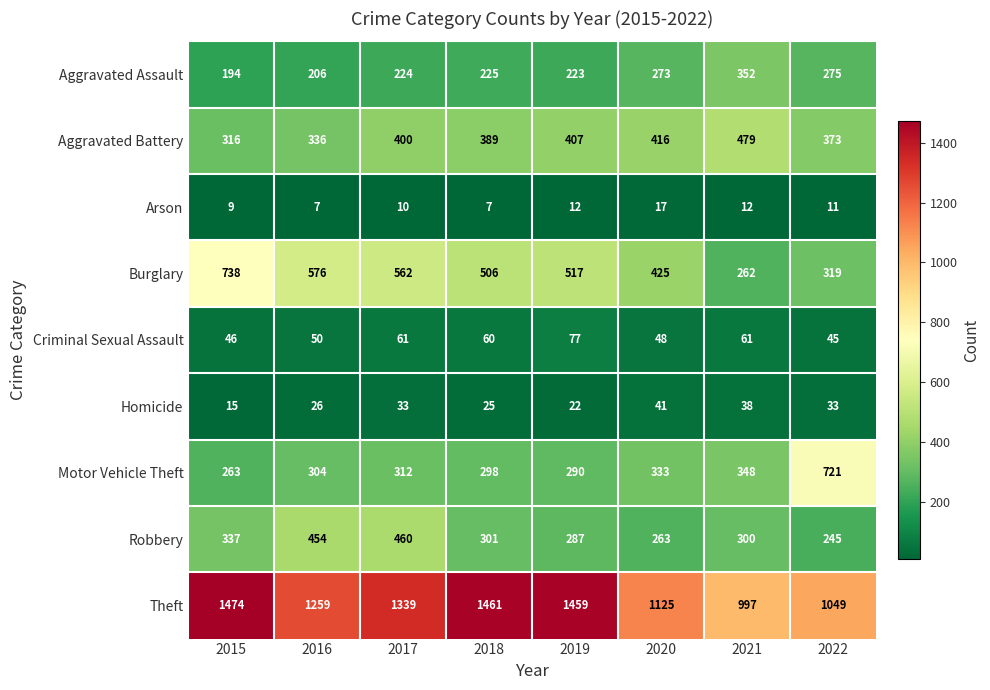

At which category does the chart reach its peak across all series?

2015